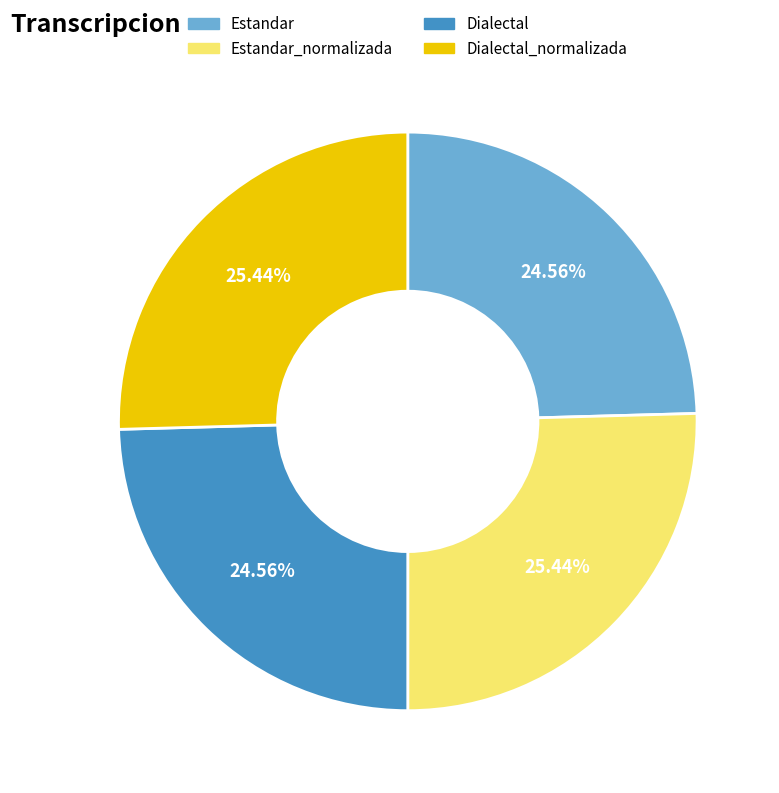

Is the sum of Estandar_normalizada and Dialectal_normalizada greater than half?

Yes